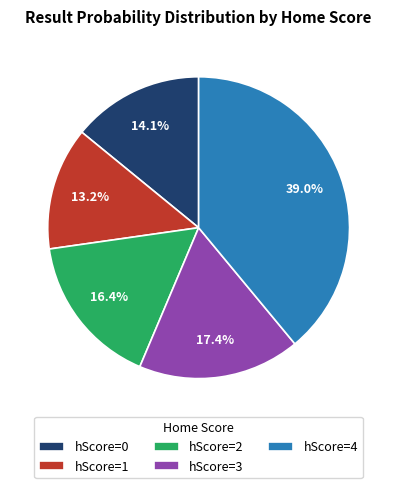

Is the sum of hScore=3 and hScore=2 greater than half?

No